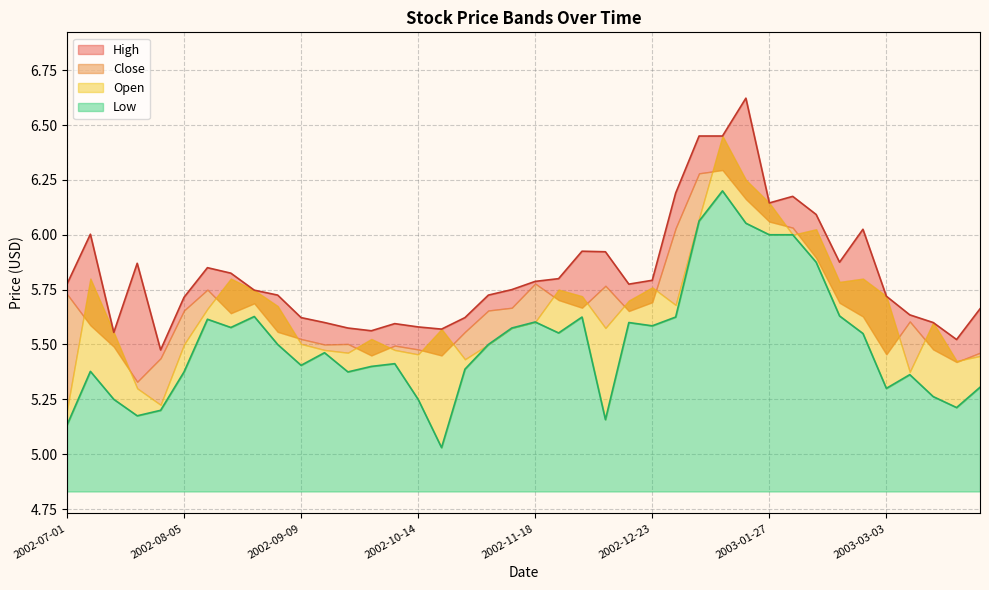

What is the difference between the High values at 2002-11-11 and 2002-07-15?

0.2